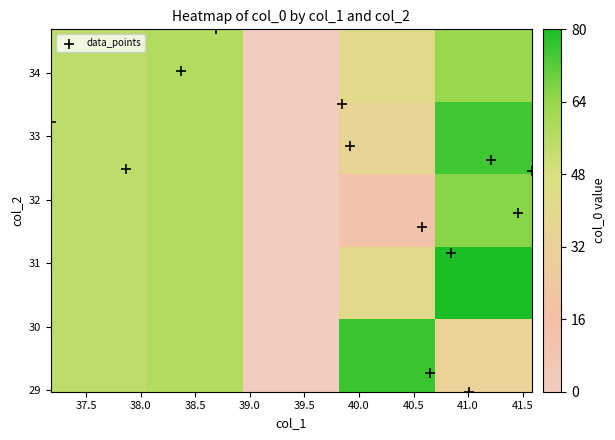

What is the maximum value shown in the chart?

80.0